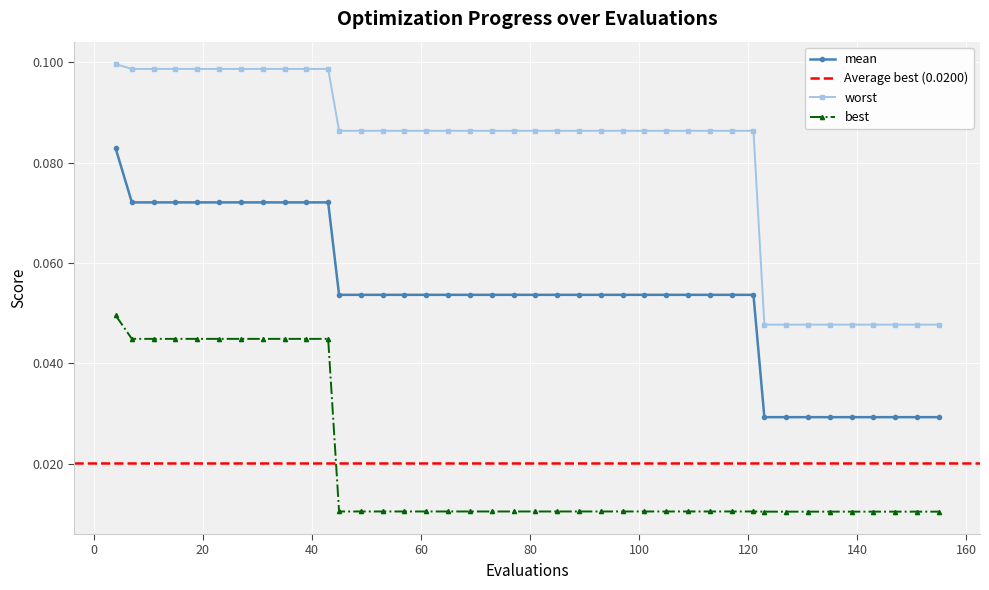

True or false: worst and mean cross at least once.

False